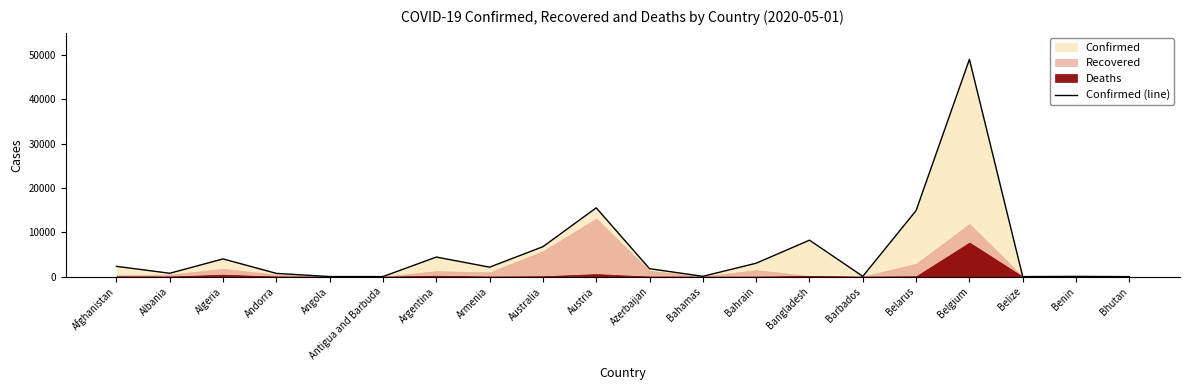

What is the label of the 16th point from the left?

Belarus